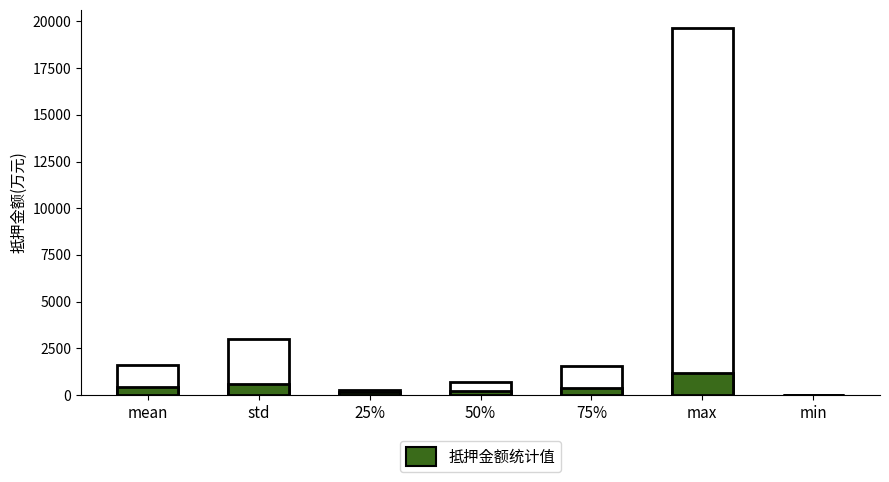

What is the label of the 3rd bar from the left?

25%